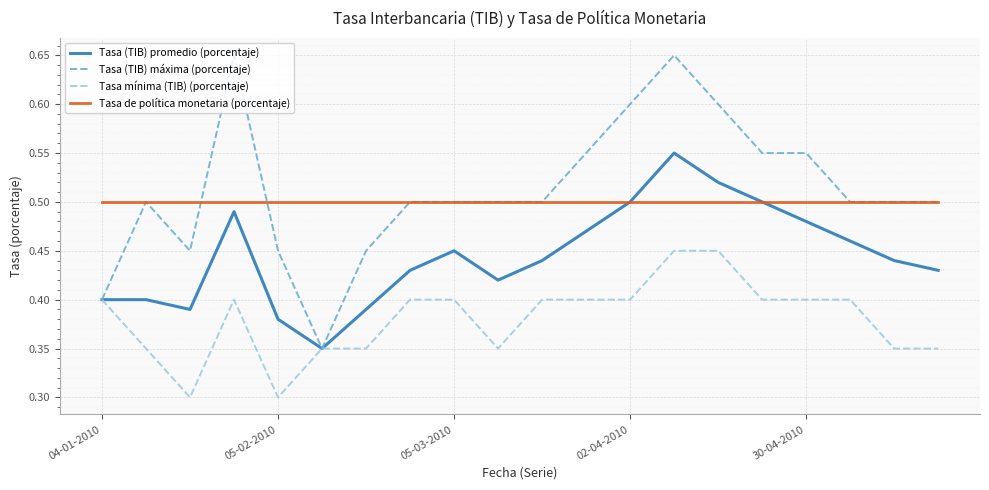

Rank the series by their maximum value, from highest to lowest.

Tasa (TIB) máxima (porcentaje), Tasa (TIB) promedio (porcentaje), Tasa de política monetaria (porcentaje), Tasa mínima (TIB) (porcentaje)